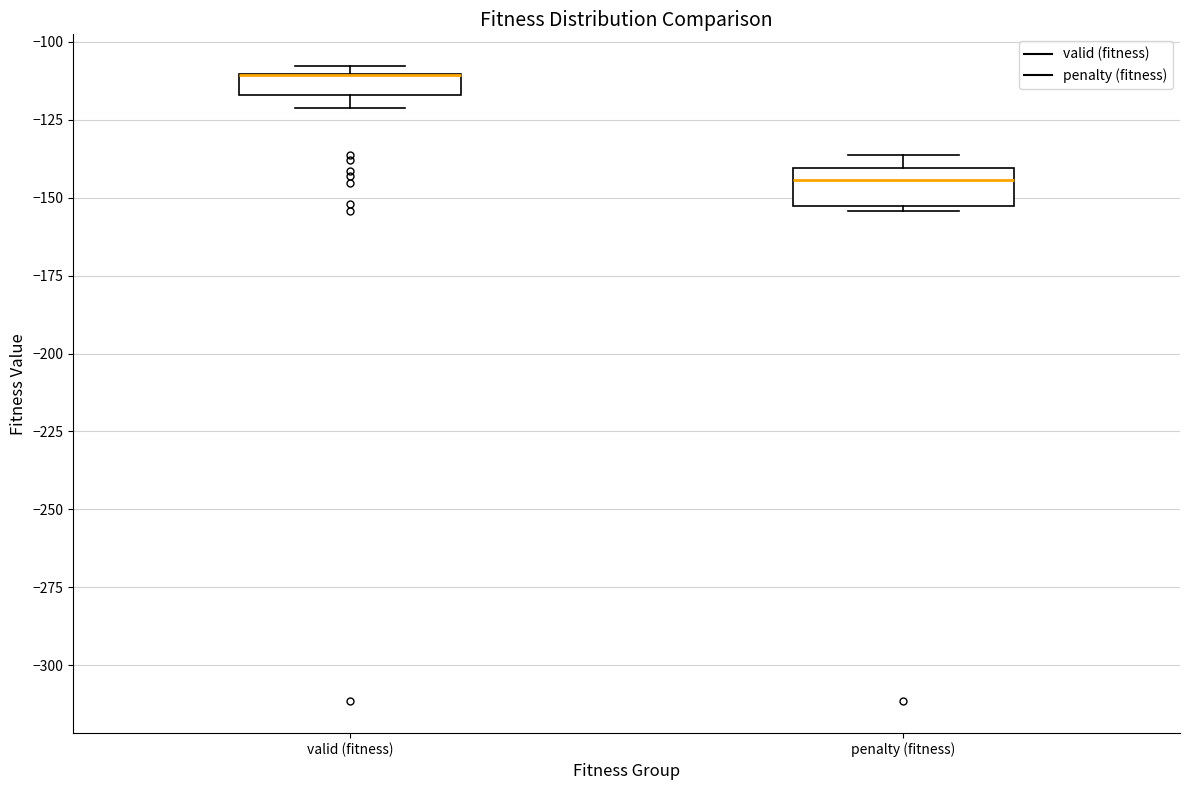

Comparing the boxes themselves (not the whiskers), which one is the tallest?

penalty (fitness)